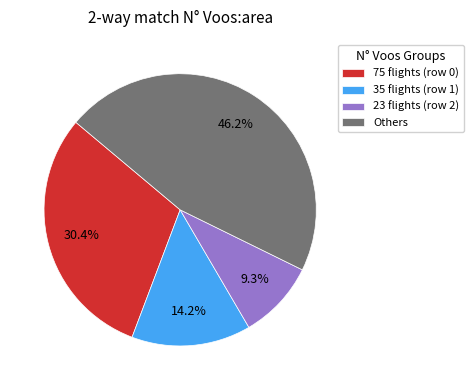

Which has a higher value, 75 flights (row 0) or Others?

Others